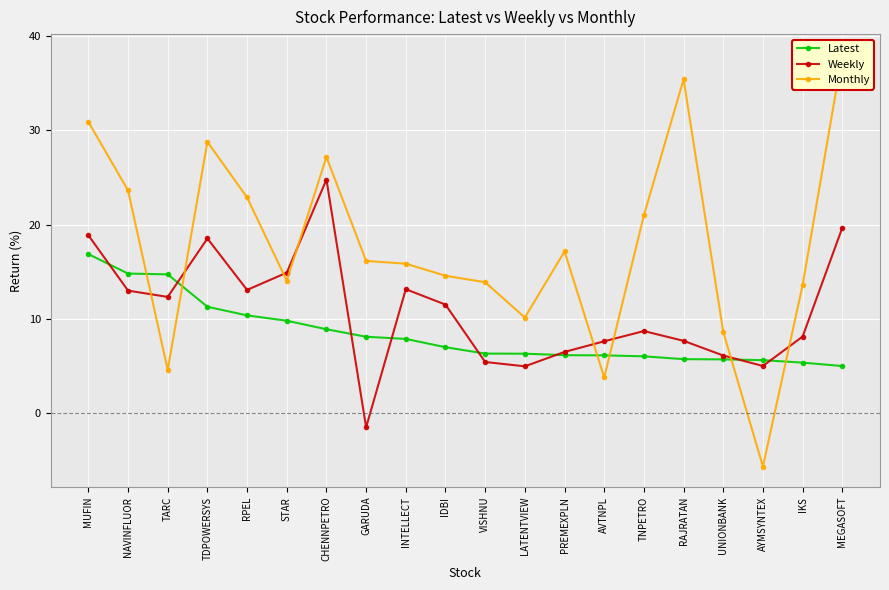

How many times do Latest and Weekly cross each other?

8